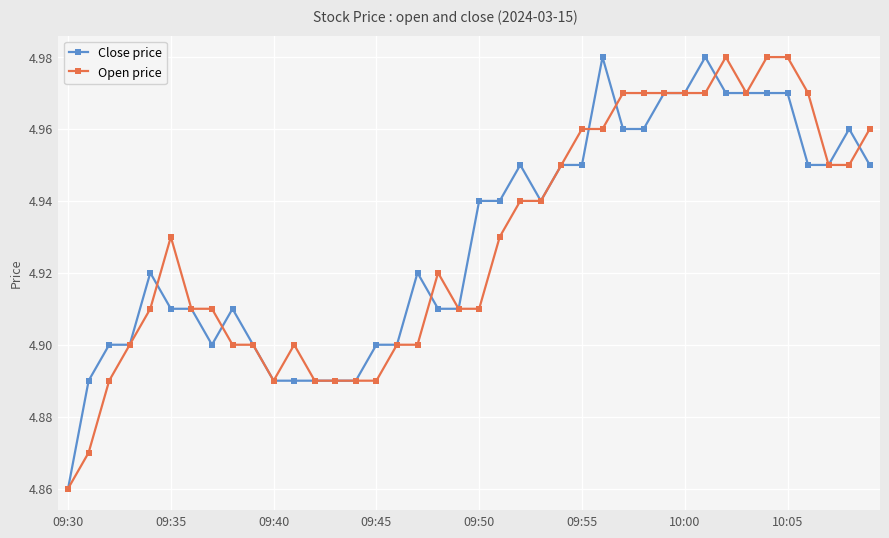

At how many categories does at least one series exceed 4?

40